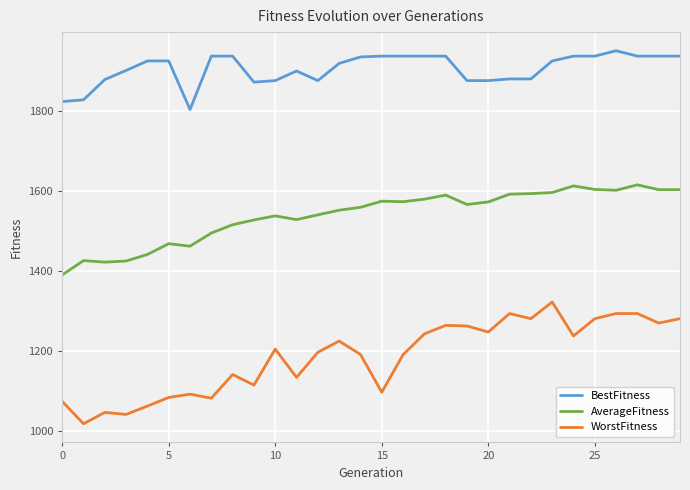

Which series has the largest total across all categories?

BestFitness